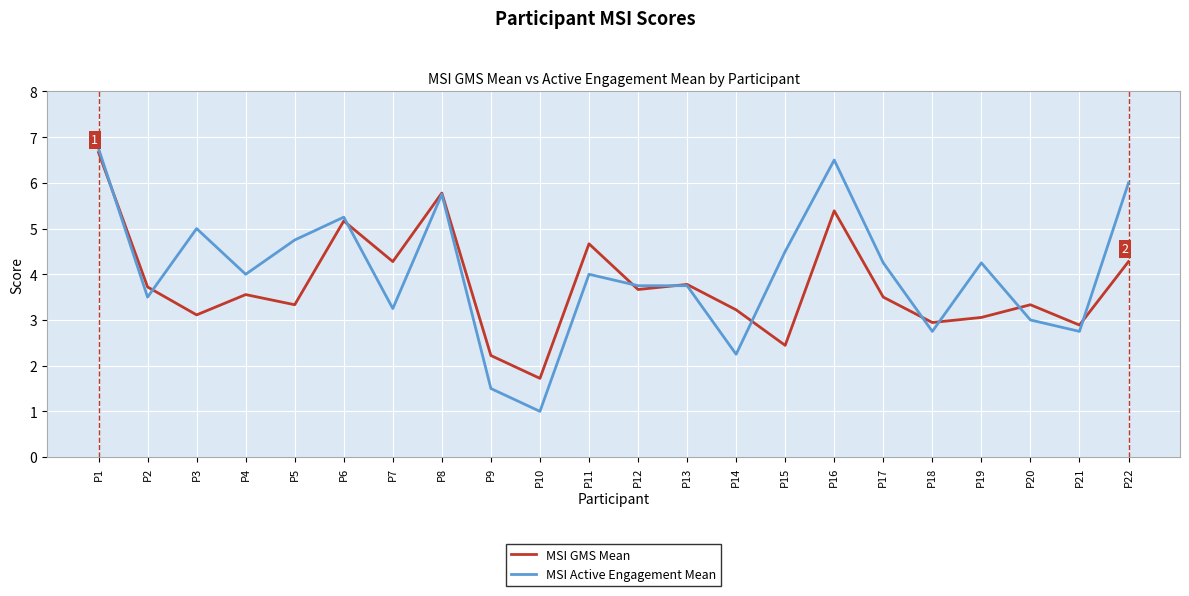

At P9, list the series in order from smallest to largest.

MSI Active Engagement Mean, MSI GMS Mean